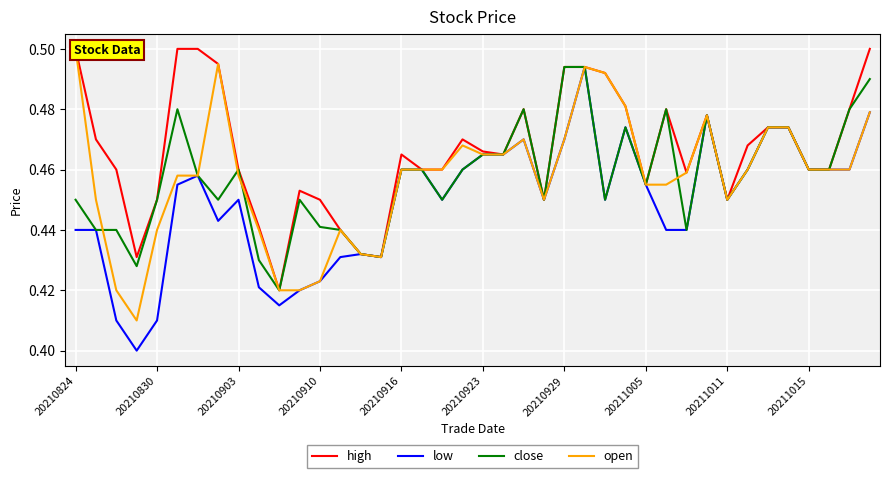

What is the total value across all series at 22?

1.9